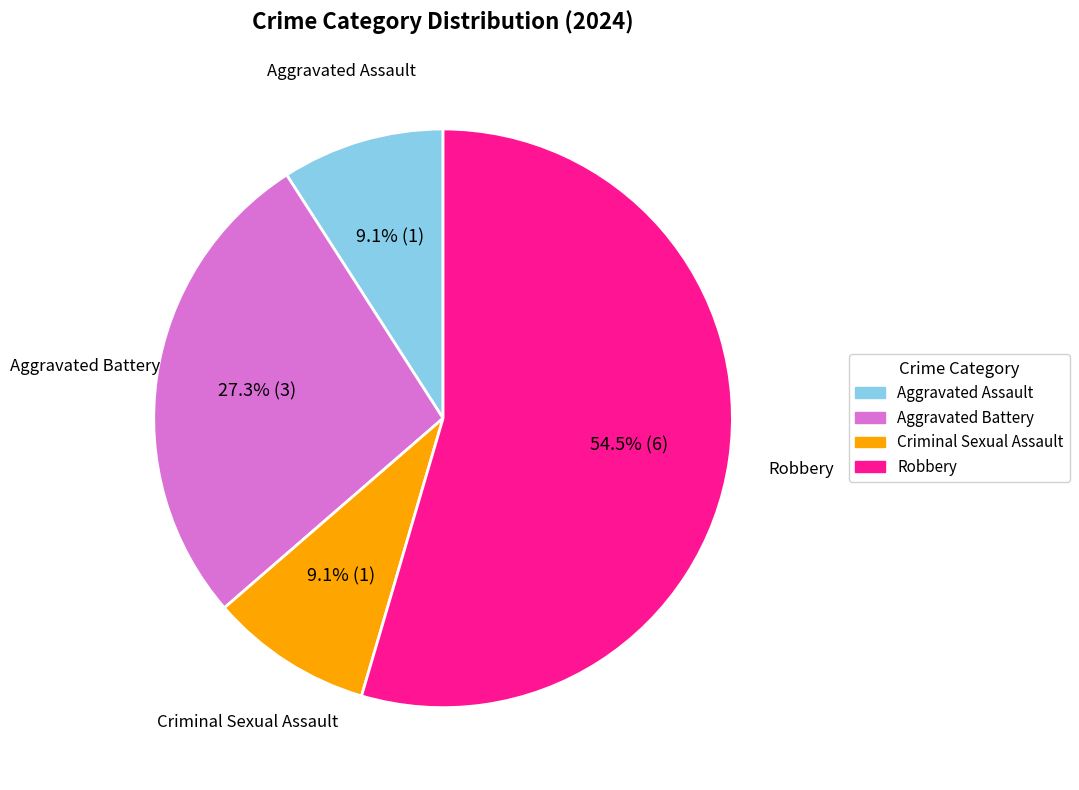

Is it true that Criminal Sexual Assault is 9% of the pie?

True